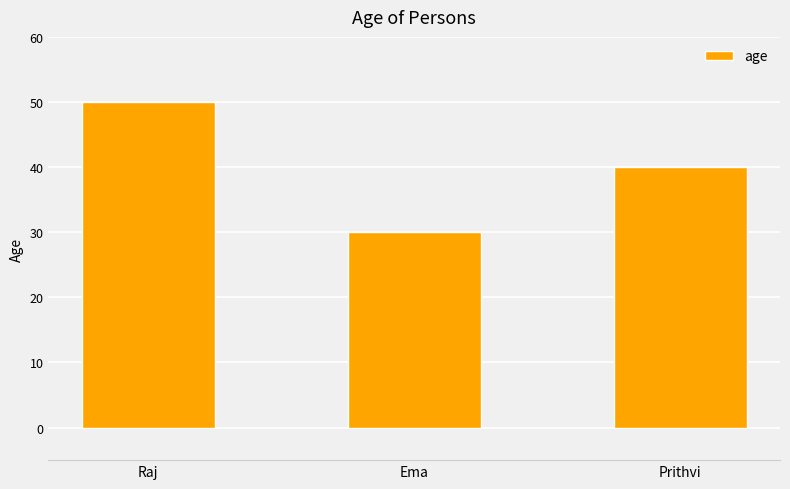

Where does the data first go above 40?

Raj